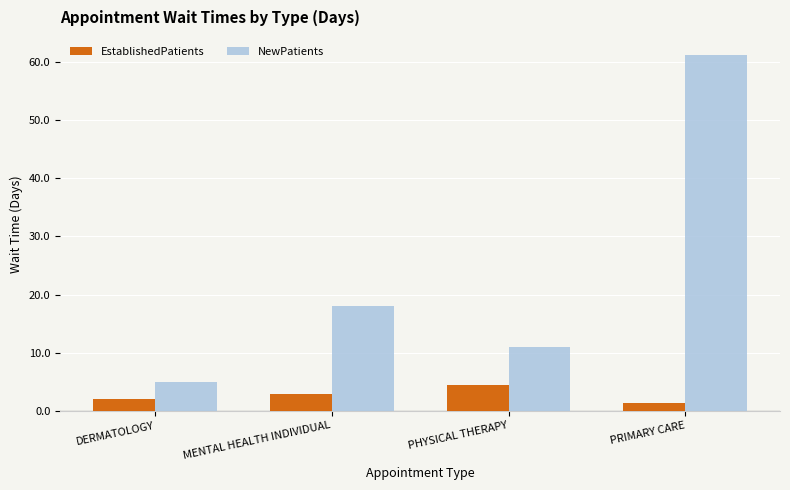

What is the label of the 2nd bar from the right?

PHYSICAL THERAPY